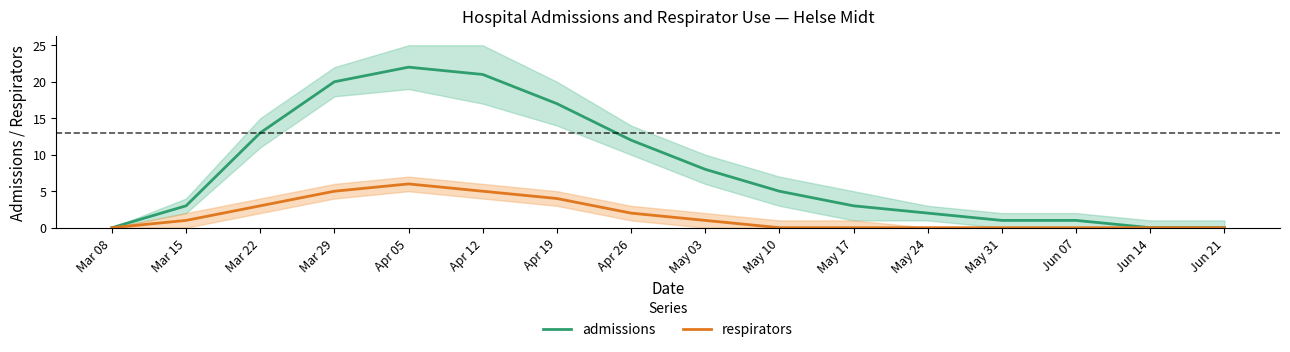

Is it true that respirators equals 4 at Apr 19?

True